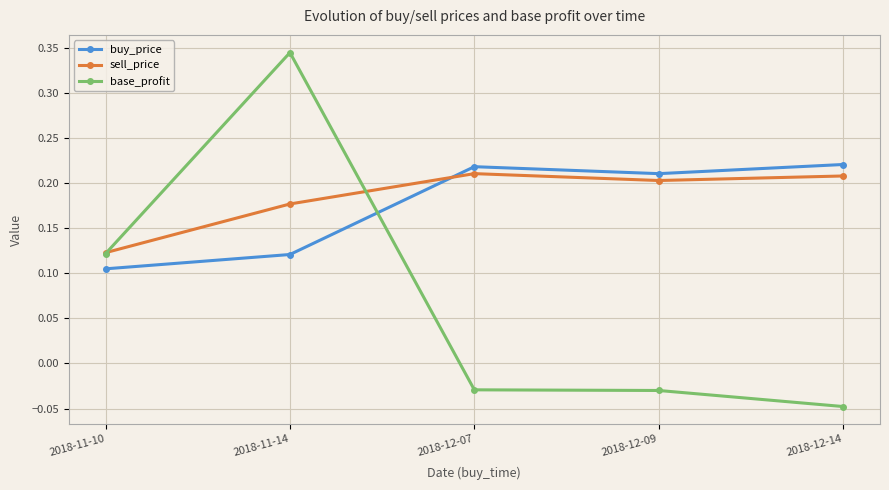

Which series has the largest total across all categories?

sell_price